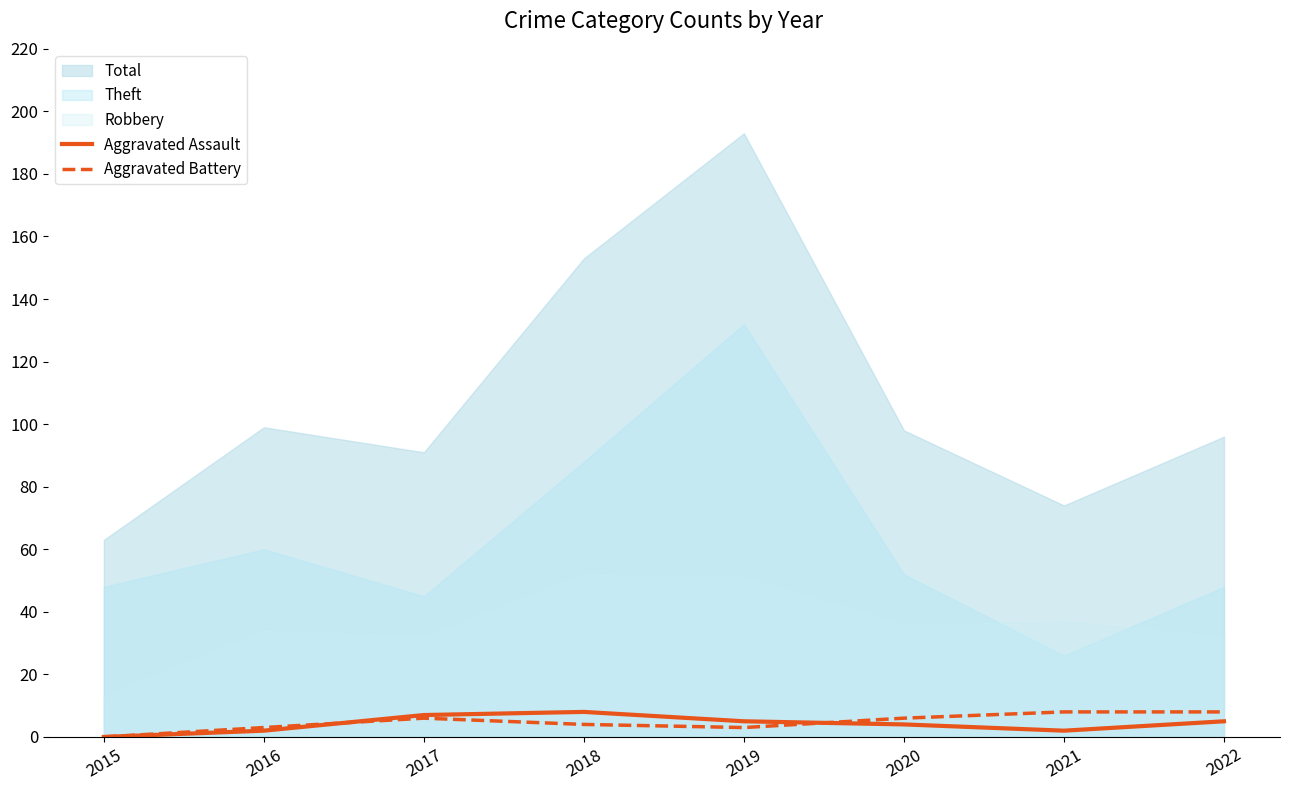

In Aggravated Assault, how many points are lower than both neighbors (excluding endpoints)?

1